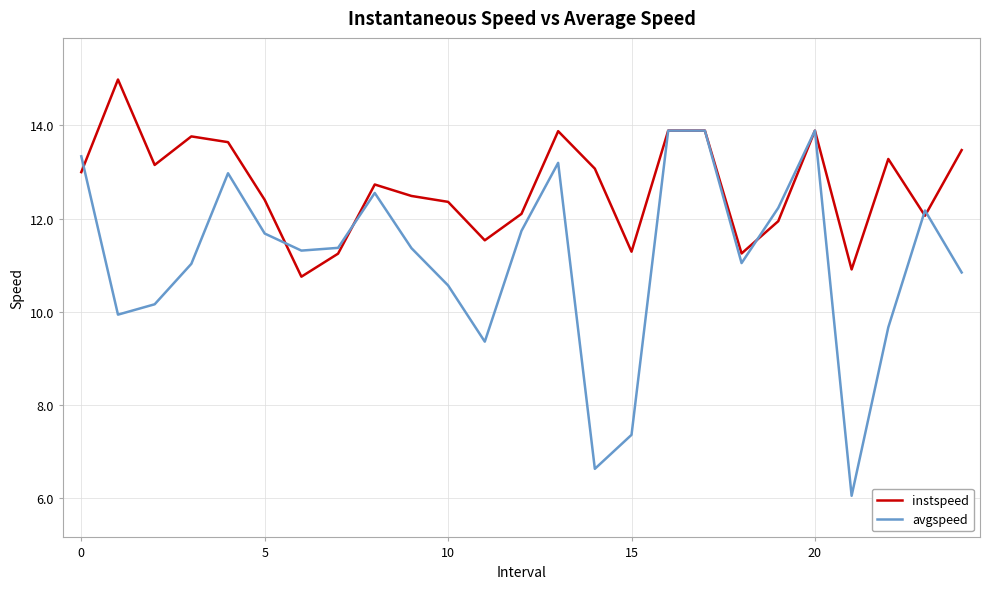

What is the difference between the maximum and minimum values in the instspeed series?

4.2